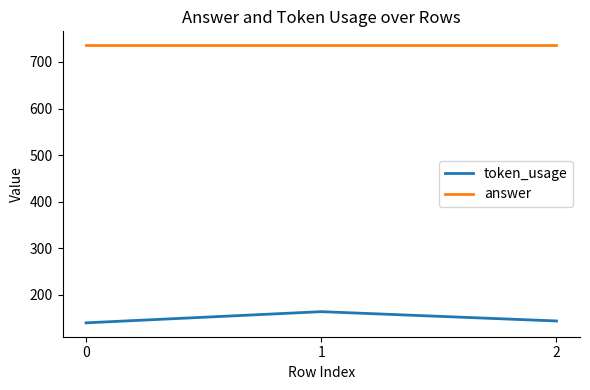

What is the average value of the token_usage series?

149